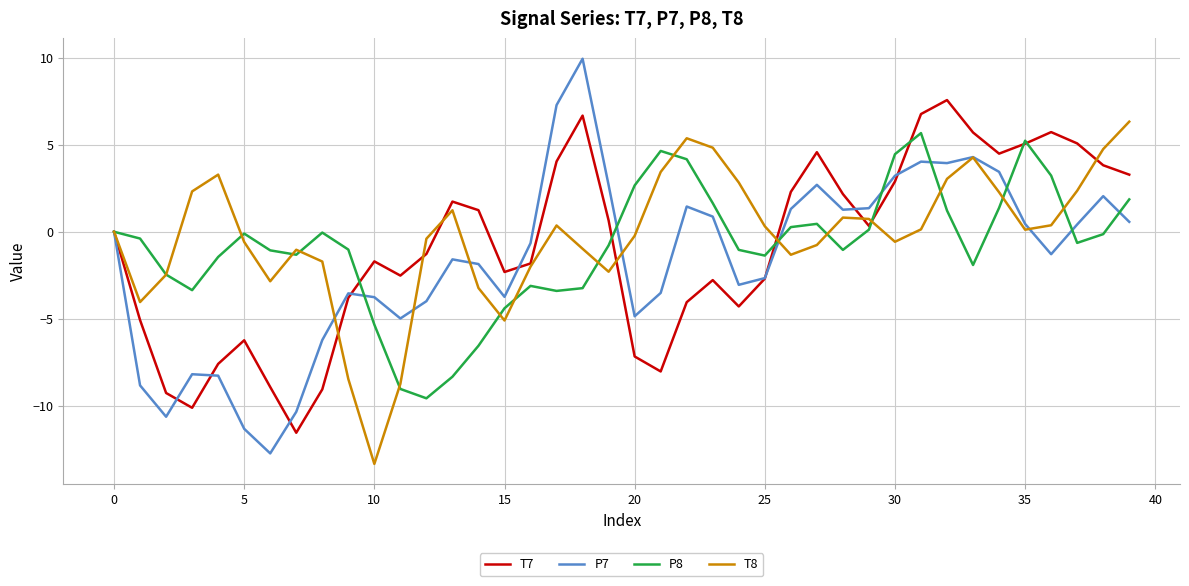

Which series has the widest spread of values?

P7